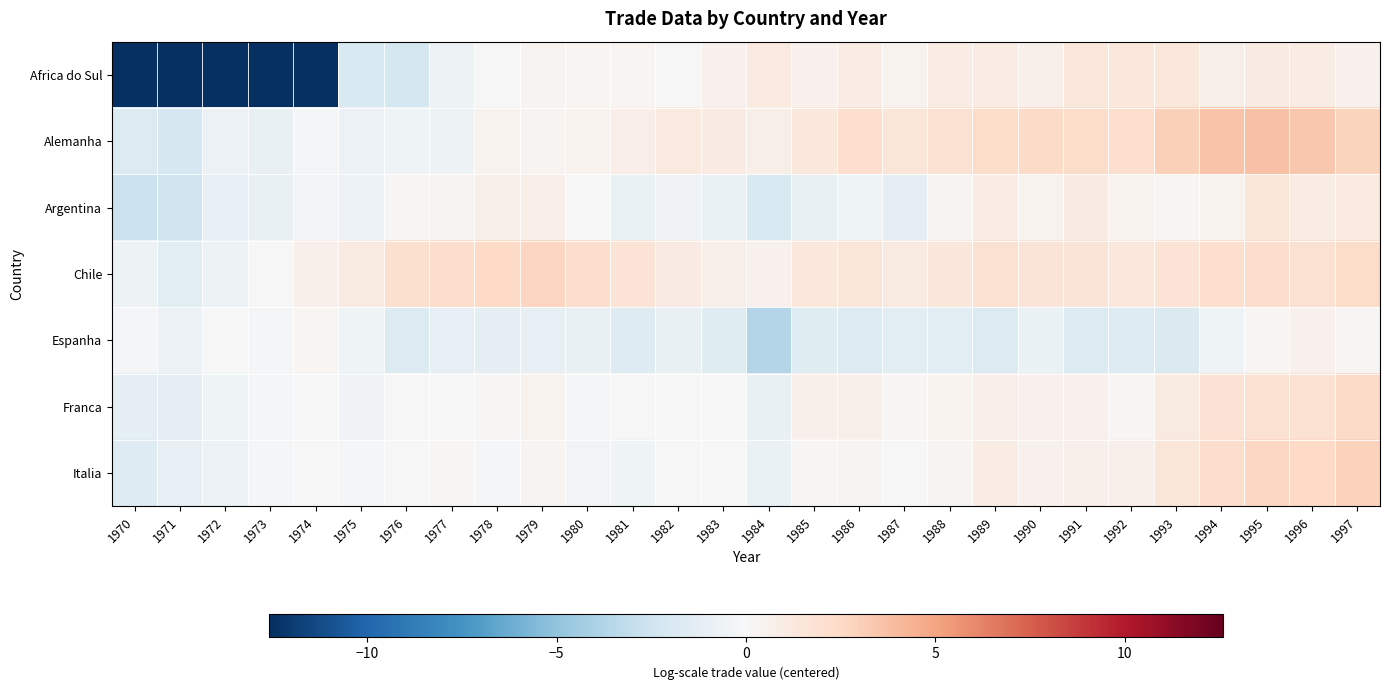

How many series are shown in this chart?

7